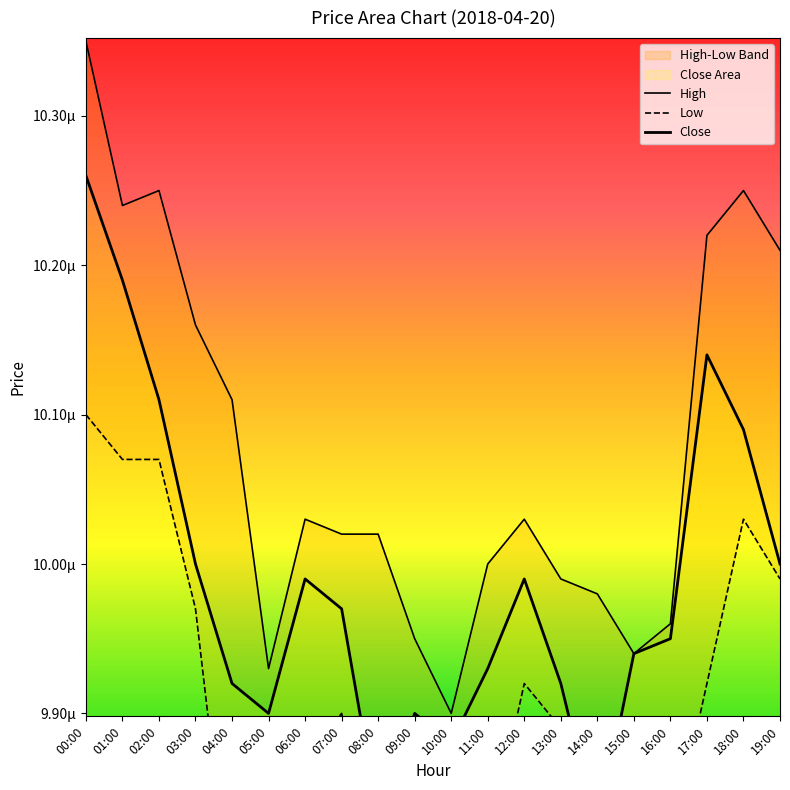

Which series has the largest total across all categories?

High